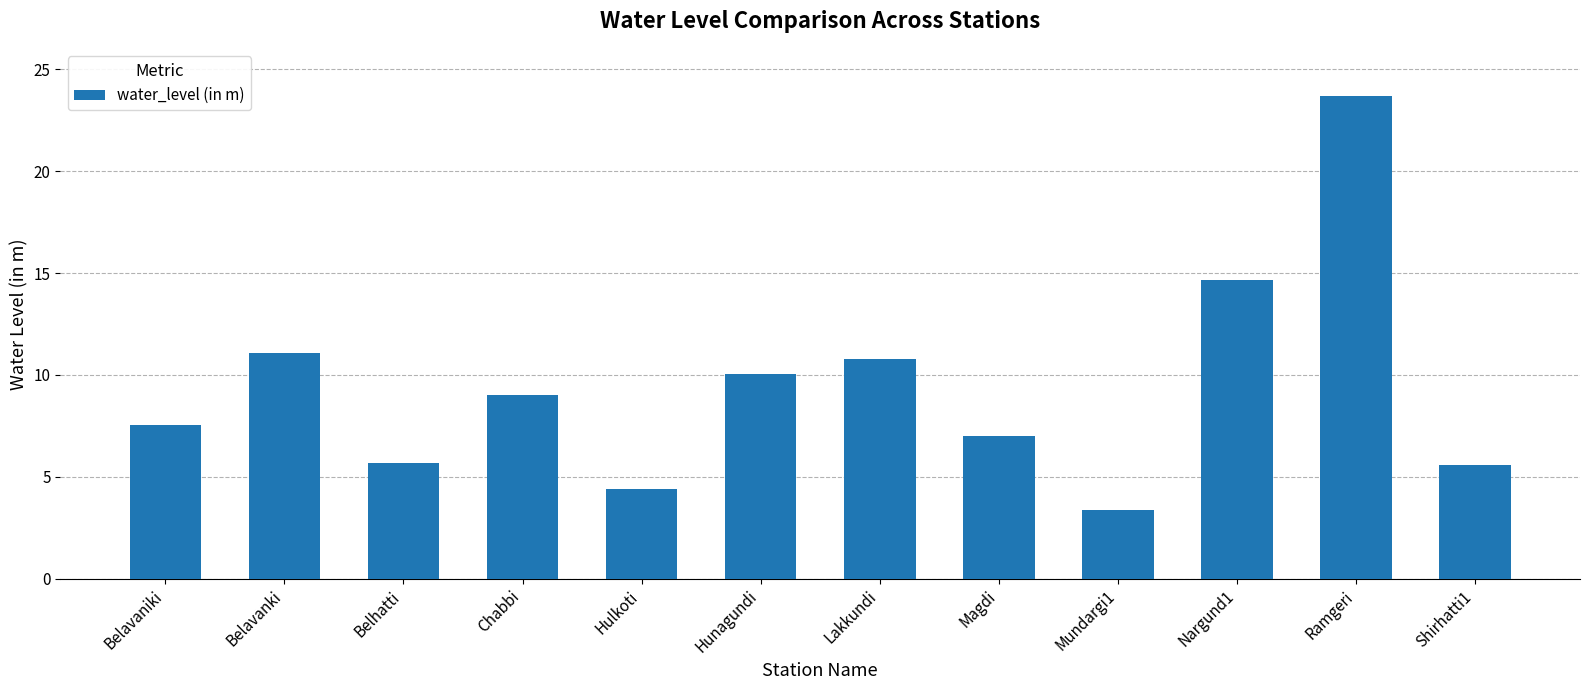

What is the label of the 5th bar from the right?

Magdi